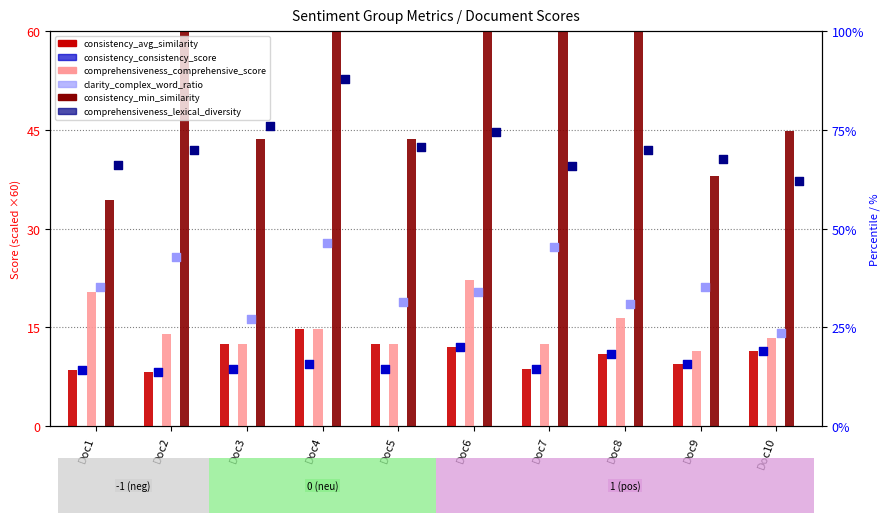

What are all the series names shown in the legend?

consistency_avg_similarity, comprehensiveness_comprehensive_score, consistency_min_similarity, consistency_consistency_score, clarity_complex_word_ratio, comprehensiveness_lexical_diversity